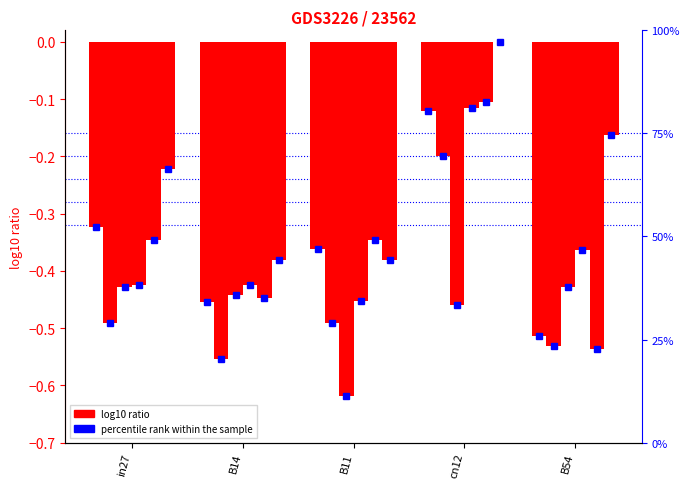

At which label does job48_scenario2_94 reach its peak?

cn12